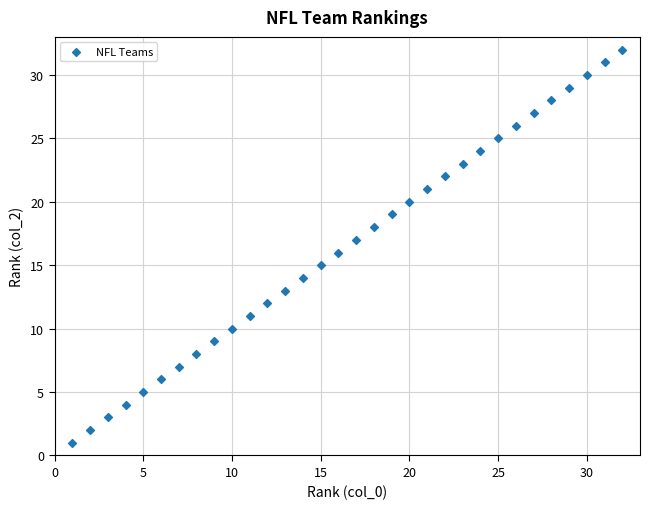

What is the range of Y values (max minus min)?

31